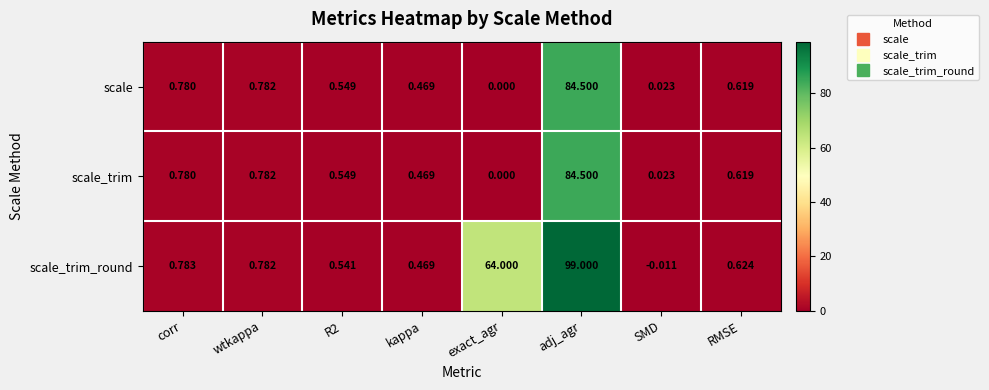

Which series has the largest range (max minus min)?

scale_trim_round